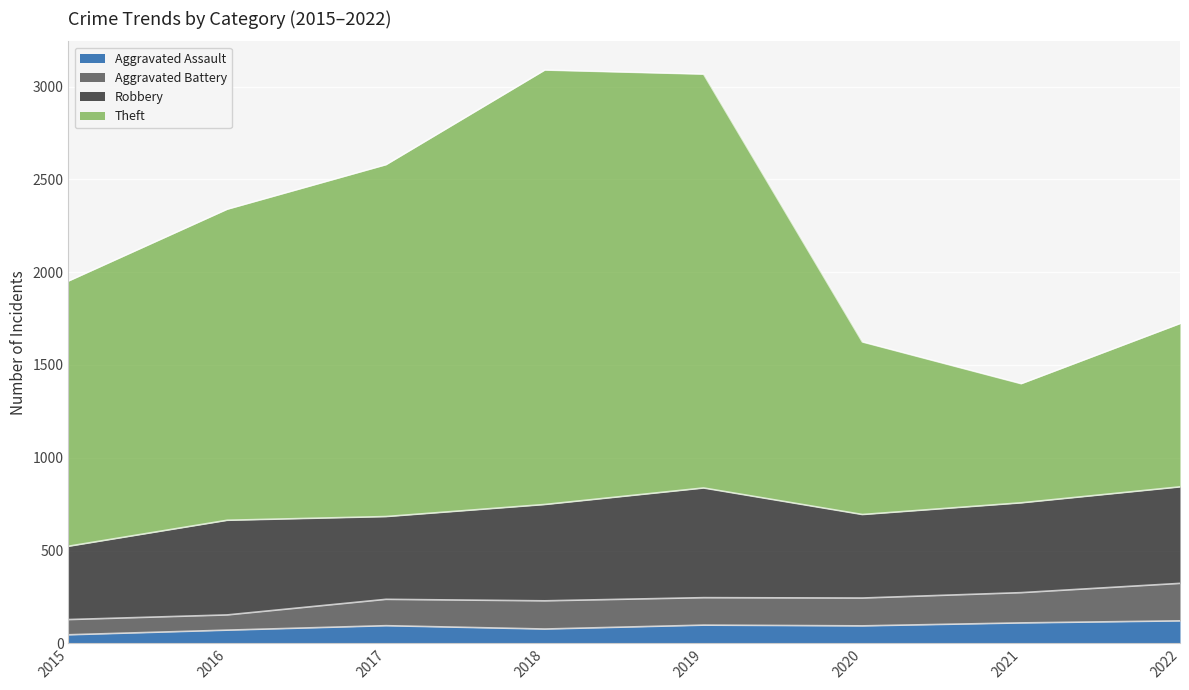

In Aggravated Assault, how many points are lower than both neighbors (excluding endpoints)?

2